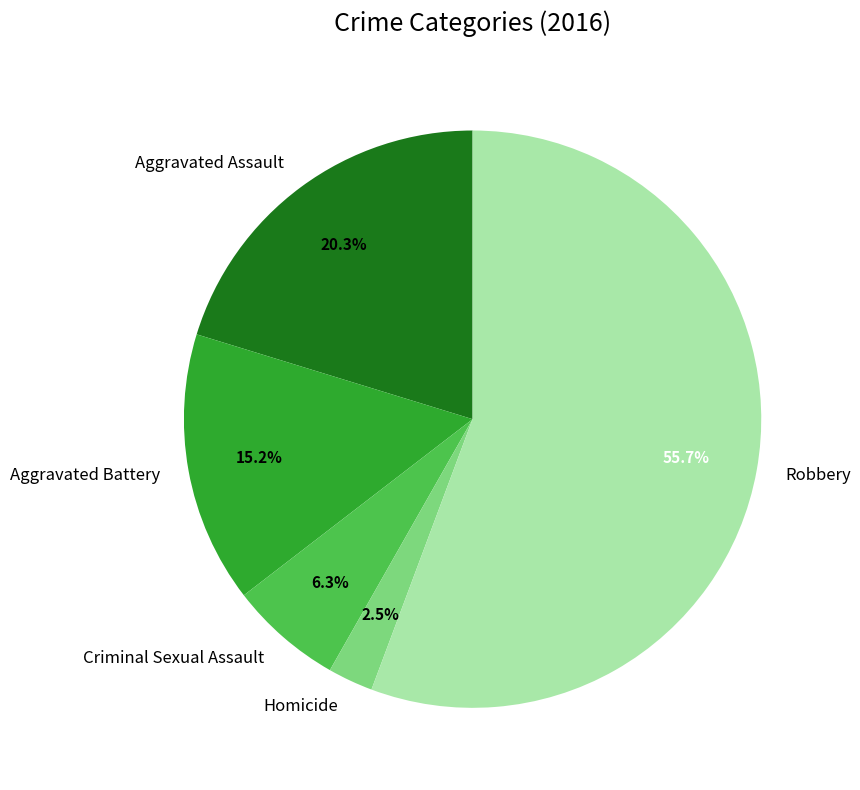

Is there a majority slice in this chart?

Yes